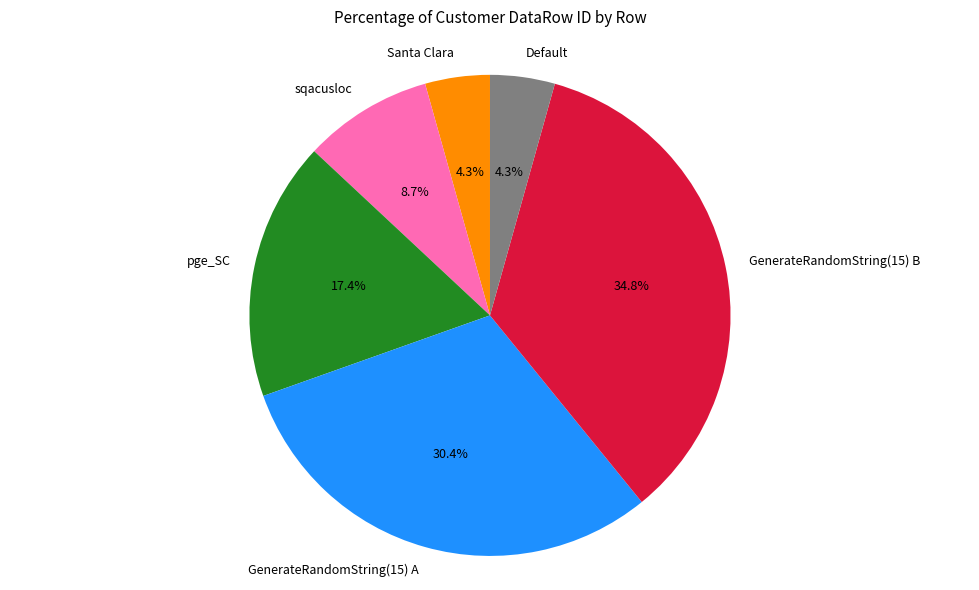

Which slice is the largest?

GenerateRandomString(15) B